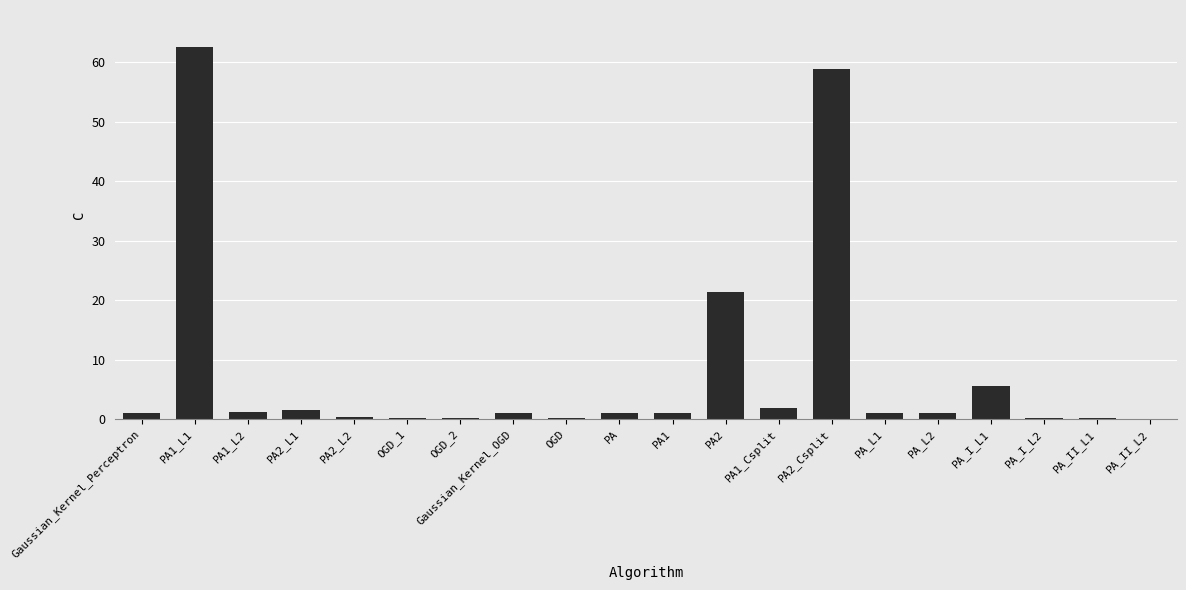

Where is the data nearest to the value 31?

PA2